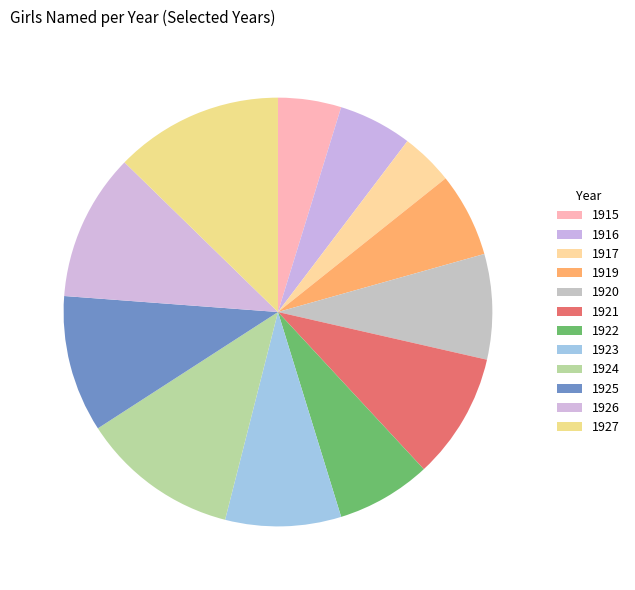

Rank the categories by value from highest to lowest.

1927, 1924, 1926, 1925, 1921, 1923, 1920, 1922, 1919, 1916, 1915, 1917